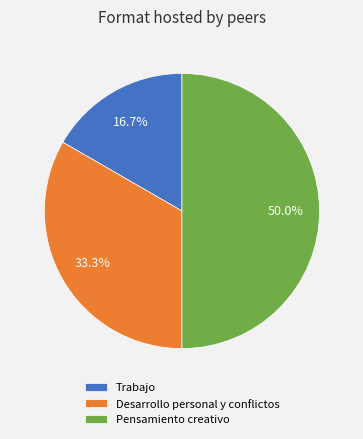

To the nearest percent, what percentage of the pie is Desarrollo personal y conflictos?

33%